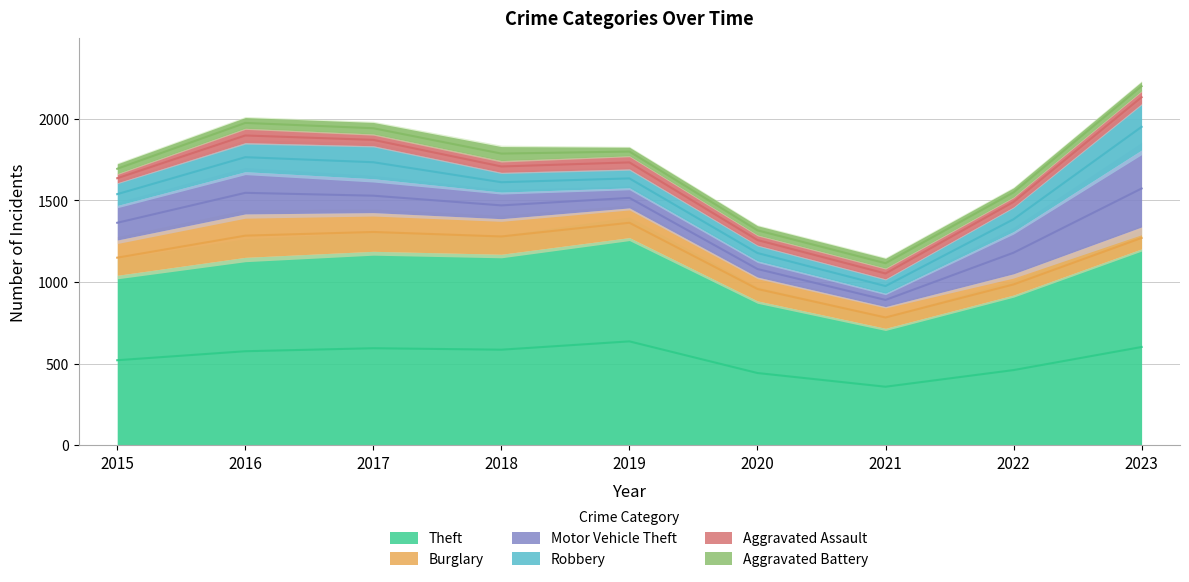

Where does the Theft series first go above 1151?

2017